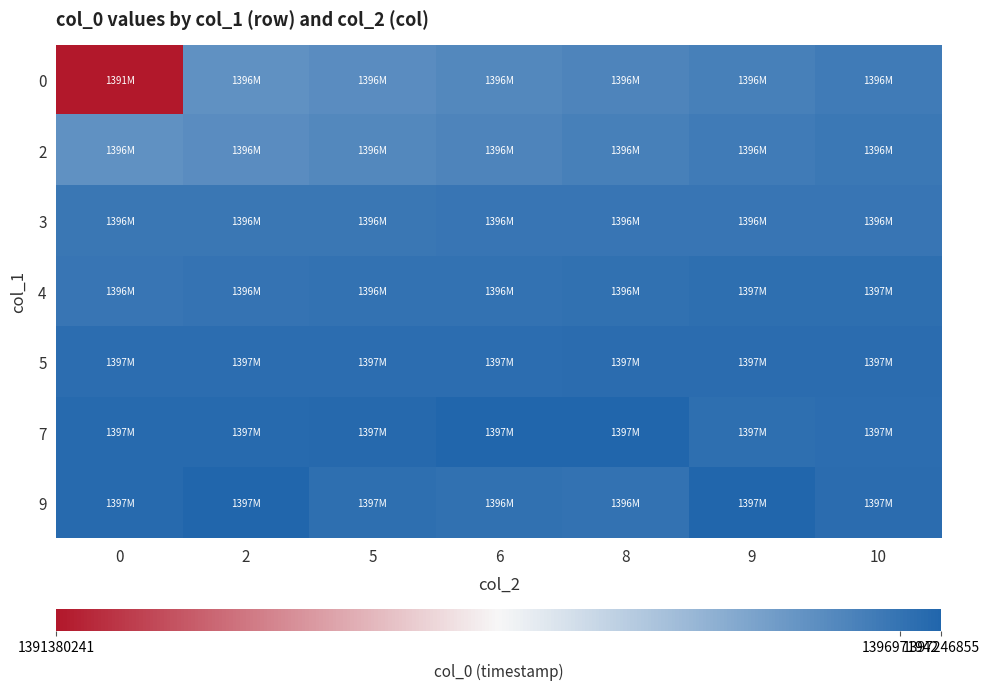

Reading left to right, extract all data points from this chart.

0: 0=1391380241	2=1396368463	5=1396454840	6=1396541224	8=1396627626	9=1396714018	10=1396800438
2: 0=1396367124	2=1396453596	5=1396539934	6=1396626364	8=1396712771	9=1396799159	10=1396876052
3: 0=1396886860	2=1396885554	5=1396901252	6=1396904848	8=1396908453	9=1396912049	10=1396915643
4: 0=1396919248	2=1396962442	5=1396971942	6=1396973261	8=1396994849	9=1397058334	10=1397059640
5: 0=1397074056	2=1397077648	5=1397081259	6=1397084843	8=1397092044	9=1397095634	10=1397102840
7: 0=1397144714	2=1397146055	5=1397171244	6=1397231138	8=1397246855	9=1397058334	10=1397074056
9: 0=1397144714	2=1397231138	5=1397058334	6=1396994849	8=1396971942	9=1397246855	10=1397102840